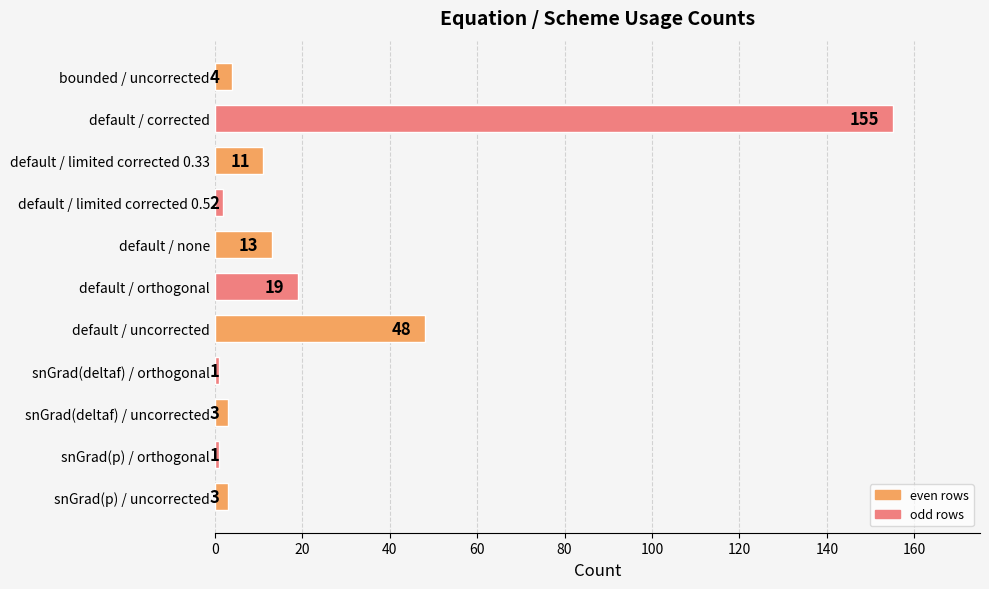

How many bars are there in total?

11